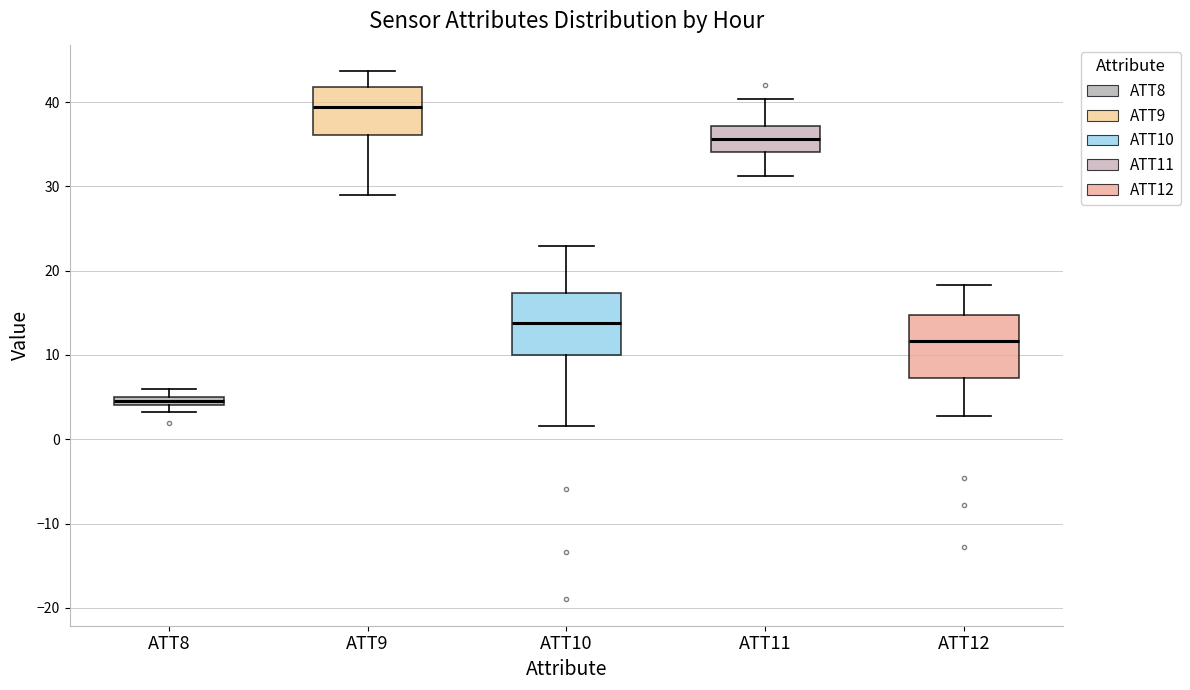

Which box's median line is the highest?

ATT9